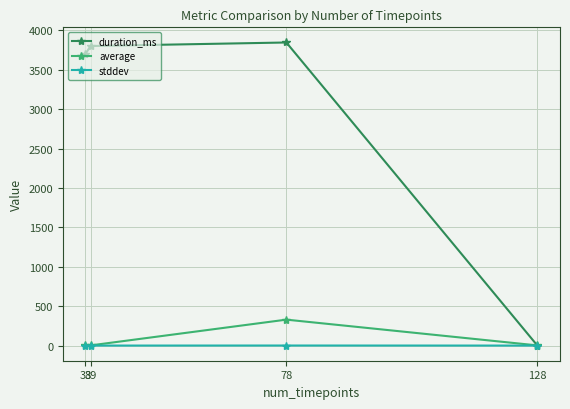

Which series has the widest spread of values?

duration_ms